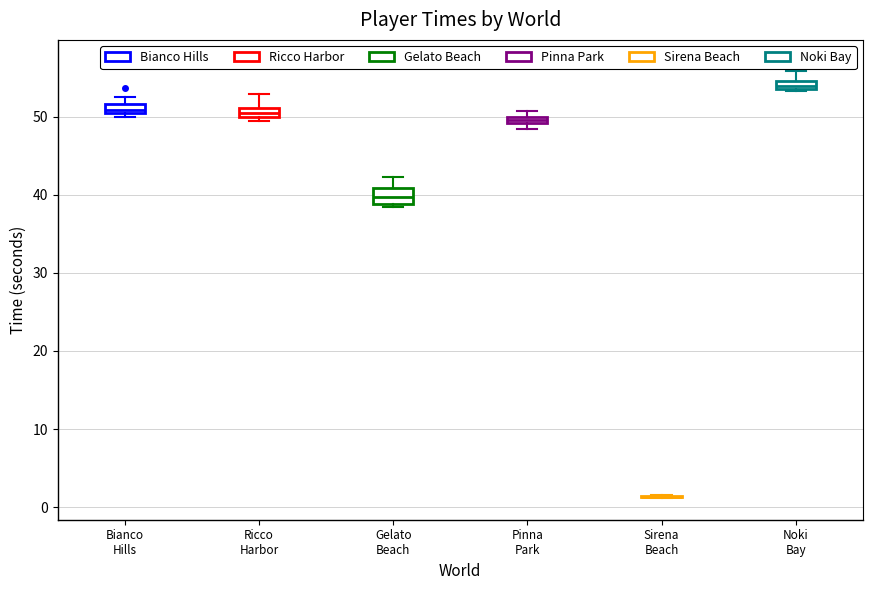

Where is the lower edge of the box for Pinna Park on the y-axis? The values are not printed on the chart, so give them approximately, as read against the axis.

49